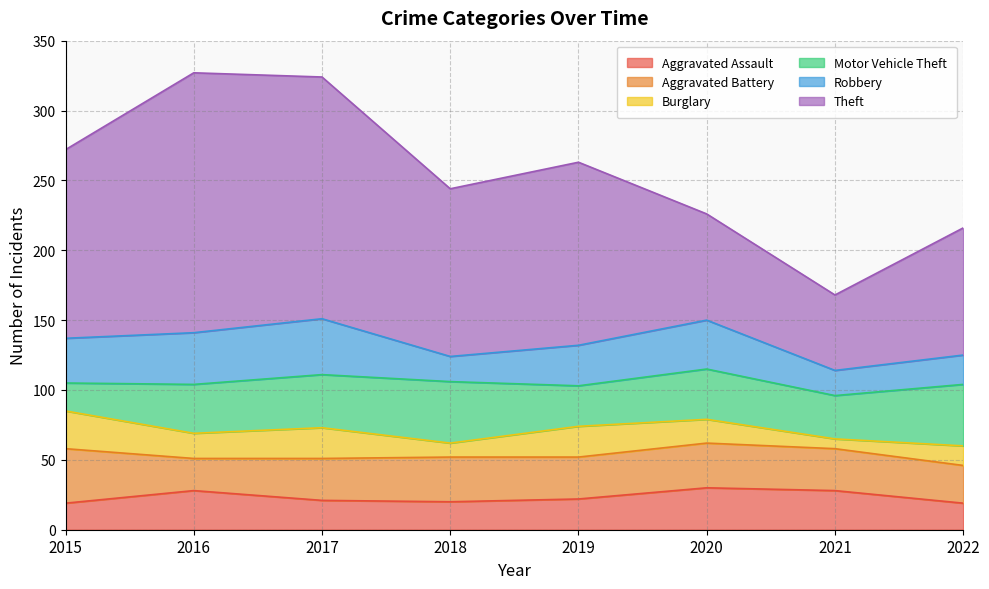

What is the difference between the Aggravated Battery values at 2015 and 2022?

12